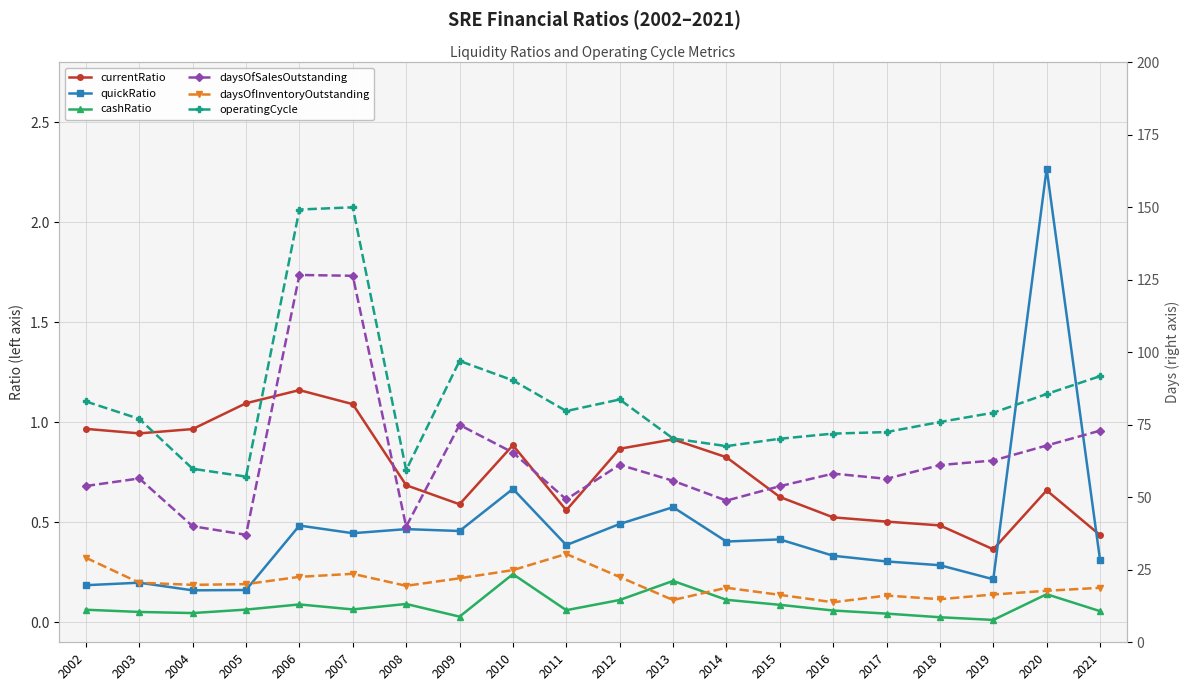

What is the difference between the maximum and minimum values in the daysOfSalesOutstanding series?

89.6